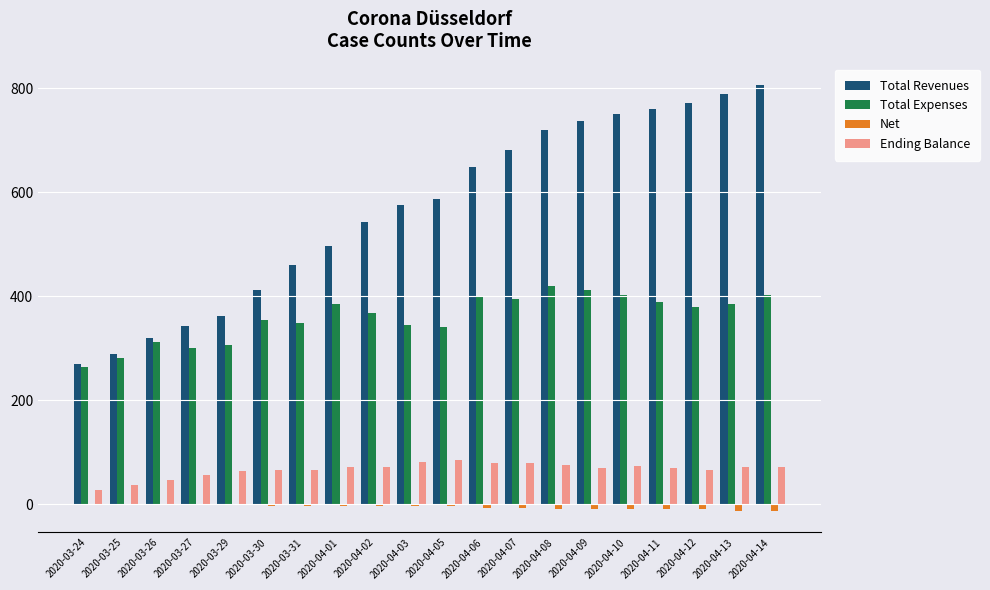

Which series has the largest total across all categories?

Total Revenues